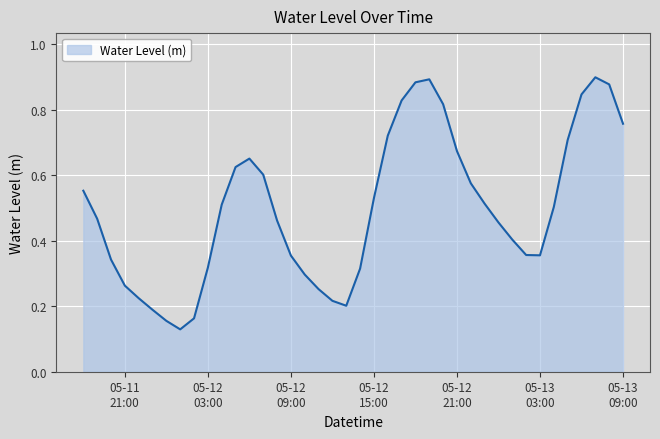

How many lines are shown in the chart?

1